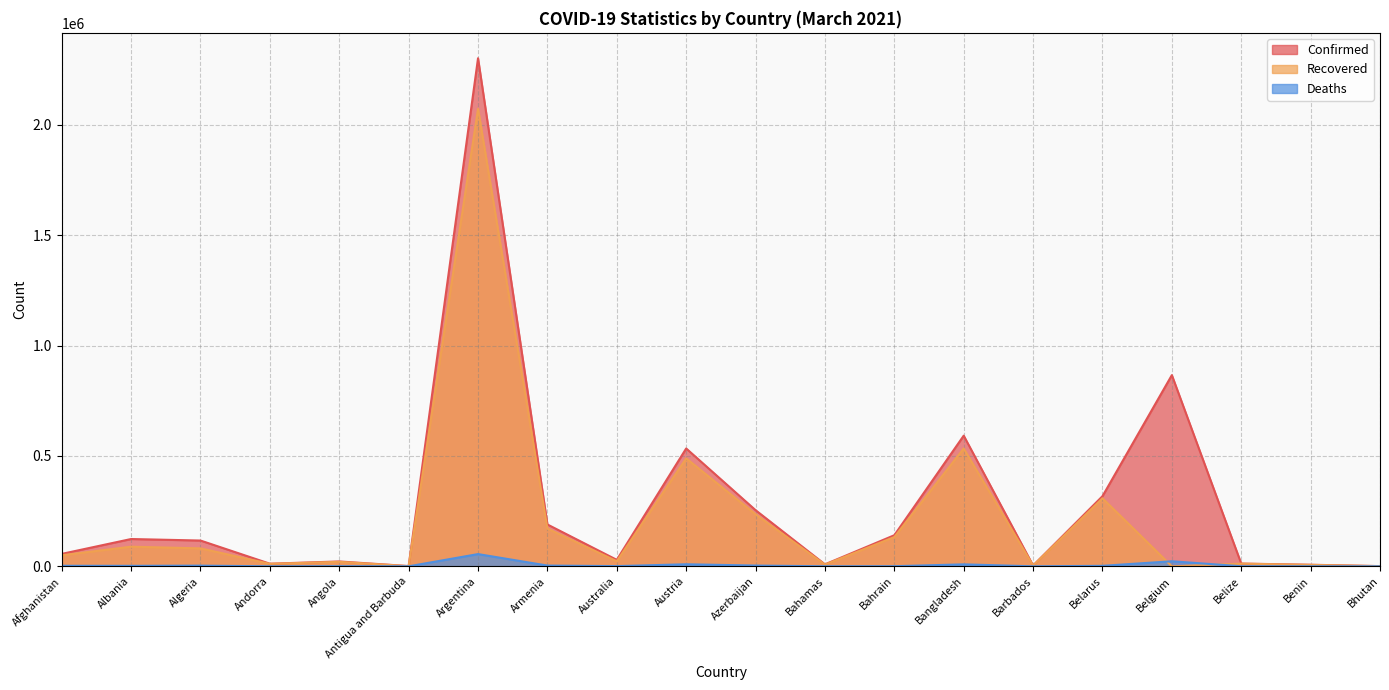

Reading left to right, what are all the values shown in this chart?

Confirmed: Afghanistan=56290	Albania=123641	Algeria=116750	Andorra=11809	Angola=22031	Antigua and Barbuda=1122	Argentina=2301389	Armenia=189540	Australia=29259	Austria=533786	Azerbaijan=254370	Bahamas=8935	Bahrain=140818	Bangladesh=591806	Barbados=3609	Belarus=317631	Belgium=866063	Belize=12415	Benin=7100	Bhutan=871
Recovered: Afghanistan=49994	Albania=88899	Algeria=81242	Andorra=11172	Angola=20269	Antigua and Barbuda=784	Argentina=2072228	Armenia=170903	Australia=22996	Austria=488964	Azerbaijan=235606	Bahamas=7757	Bahrain=132455	Bangladesh=533622	Barbados=3422	Belarus=308216	Belgium=0	Belize=12061	Benin=6452	Bhutan=867
Deaths: Afghanistan=2469	Albania=2204	Algeria=3077	Andorra=115	Angola=533	Antigua and Barbuda=28	Argentina=55368	Armenia=3450	Australia=909	Austria=9231	Azerbaijan=3464	Bahamas=188	Bahrain=513	Bangladesh=8869	Barbados=41	Belarus=2211	Belgium=22870	Belize=317	Benin=90	Bhutan=1